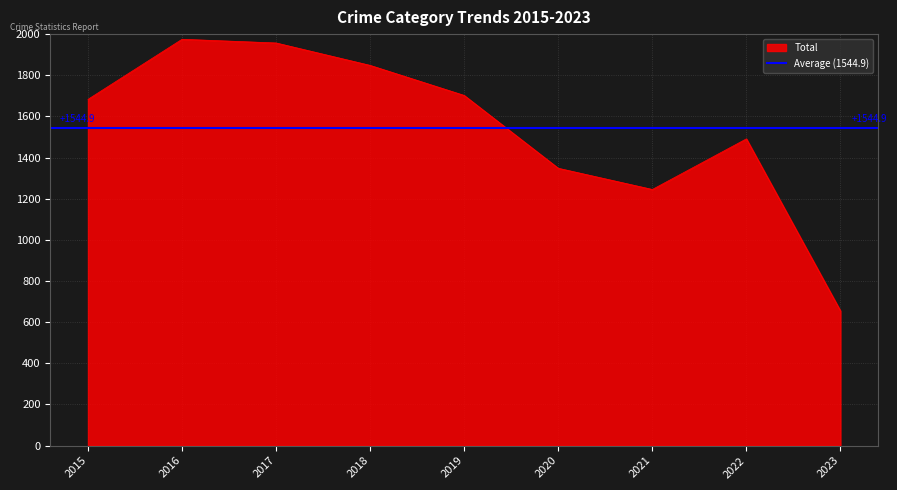

What is the maximum value for Total?

1975